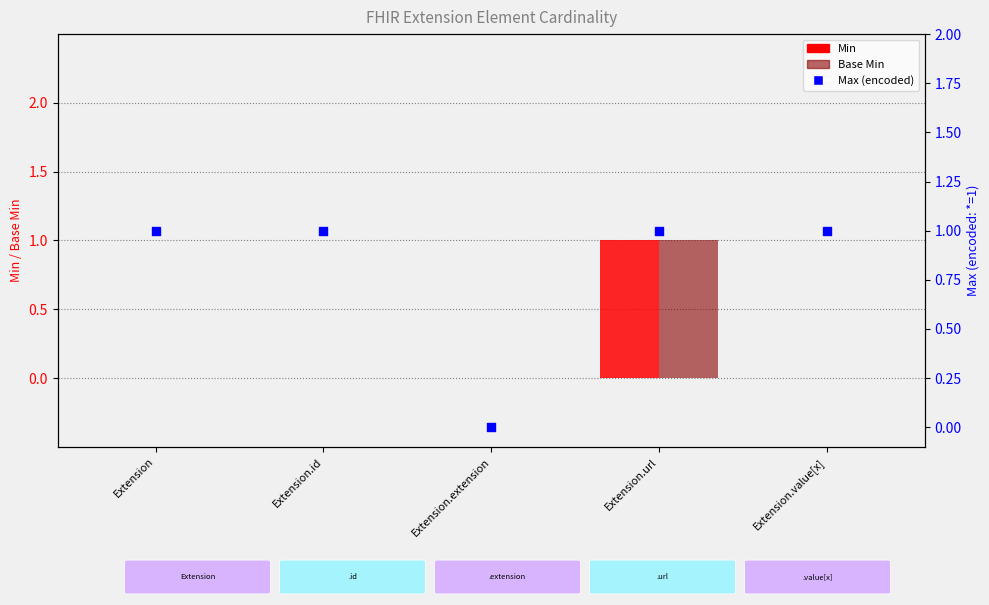

Which series contains the highest Y value?

Min